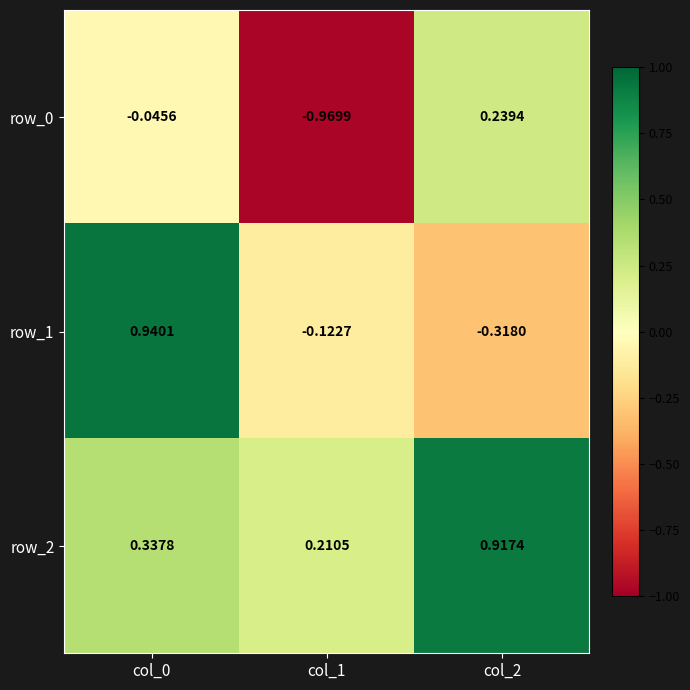

Is the value of row_0 at col_1 greater than the value of row_1 at col_0?

No